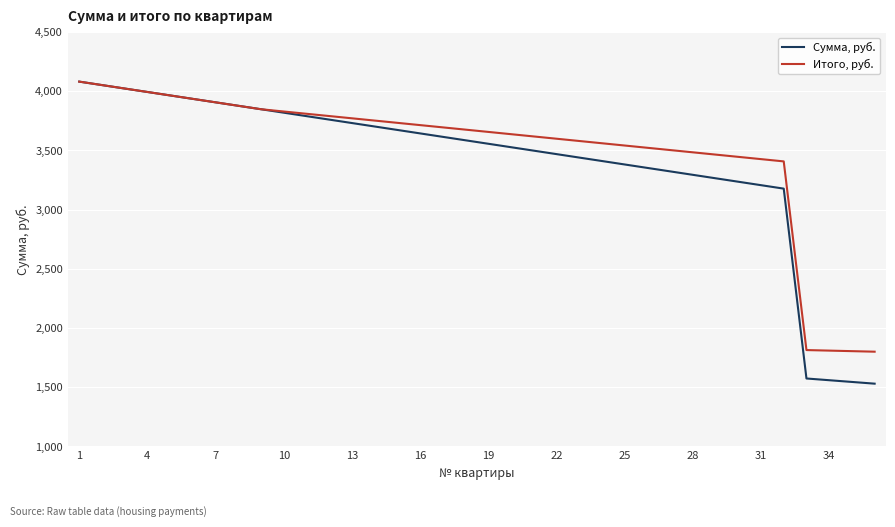

What is the highest value of the Сумма, руб. series?

4081.0